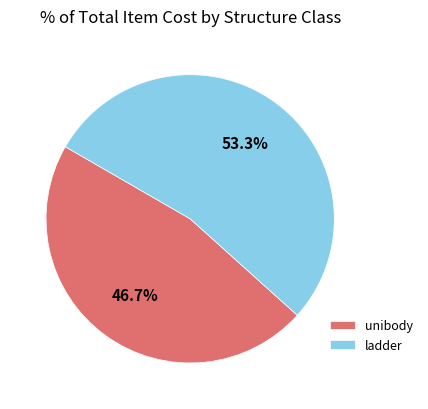

Which category has the smallest portion of the pie?

unibody